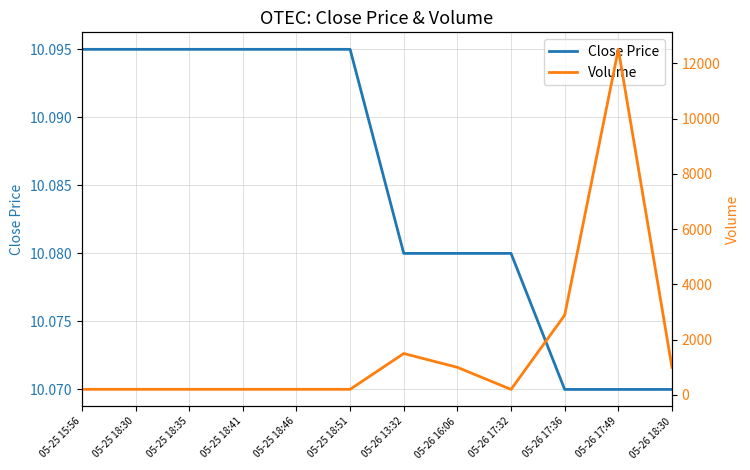

What is the sum of all Close Price values?

121.0